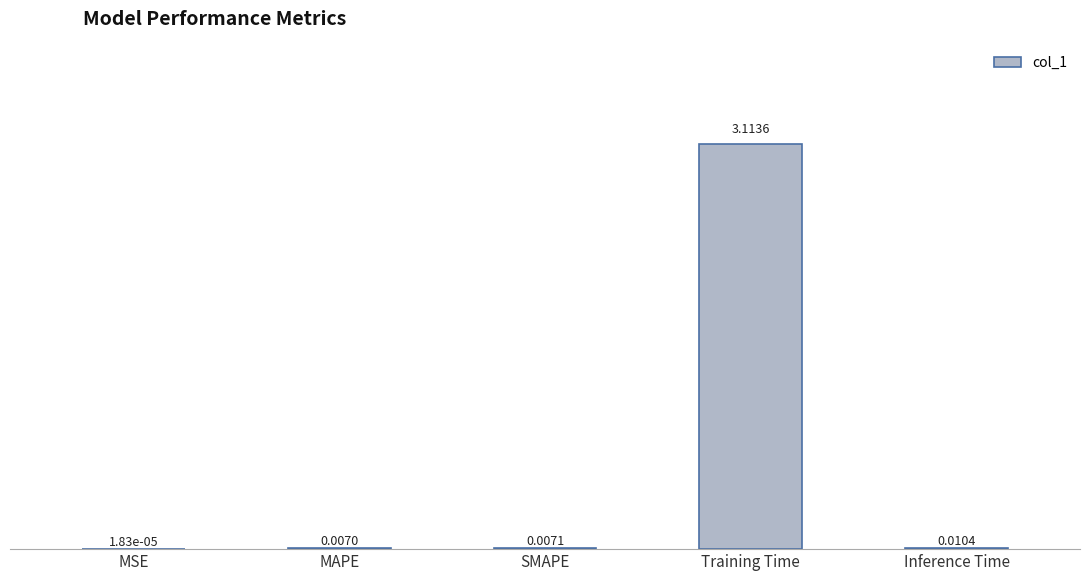

What is the sum of the values at Training Time and SMAPE?

3.1